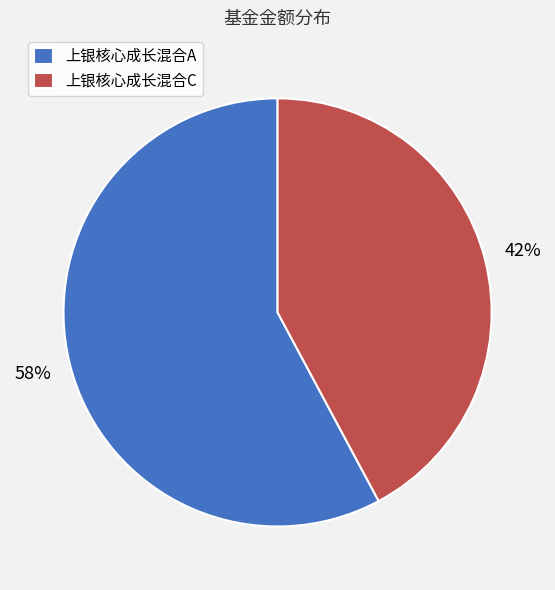

To the nearest percent, what is the combined percentage of 上银核心成长混合A and 上银核心成长混合C?

100%